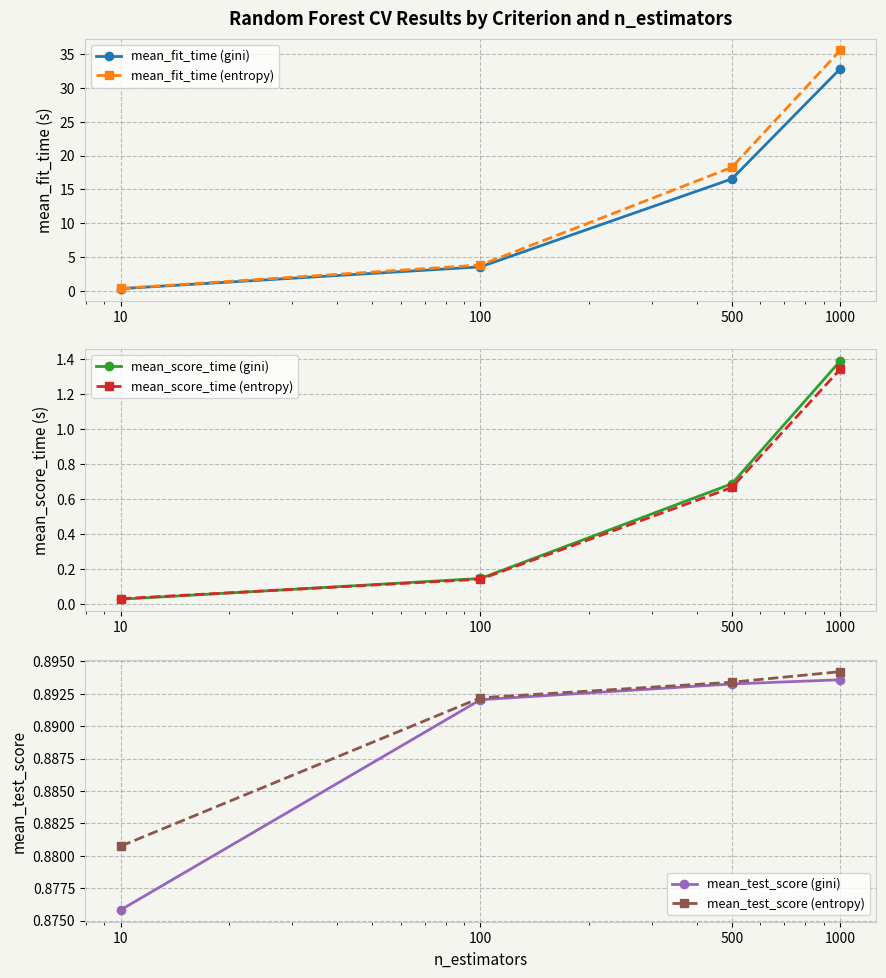

At 10, list the series in order from smallest to largest.

mean_score_time (gini), mean_score_time (entropy), mean_fit_time (gini), mean_fit_time (entropy), mean_test_score (gini), mean_test_score (entropy)